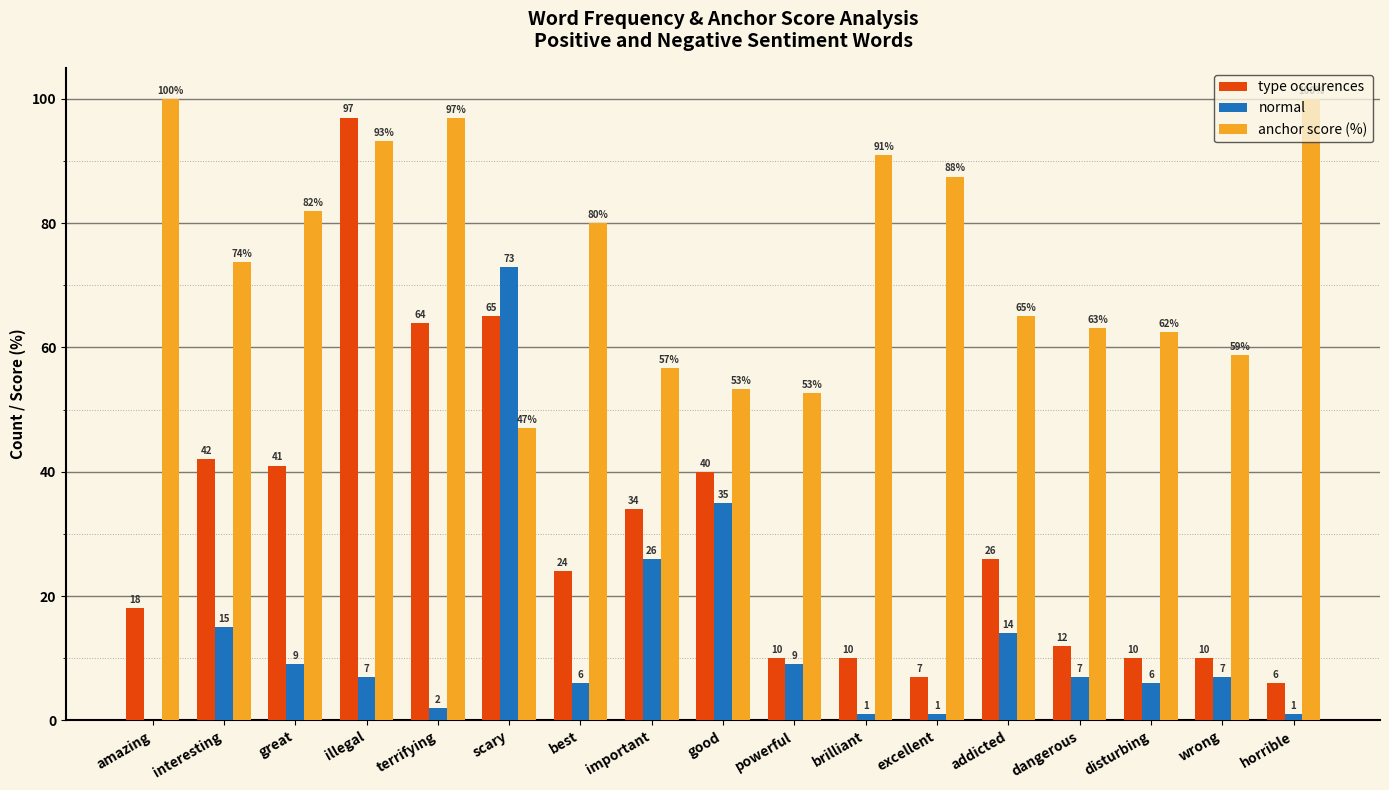

How many series are shown in this chart?

3